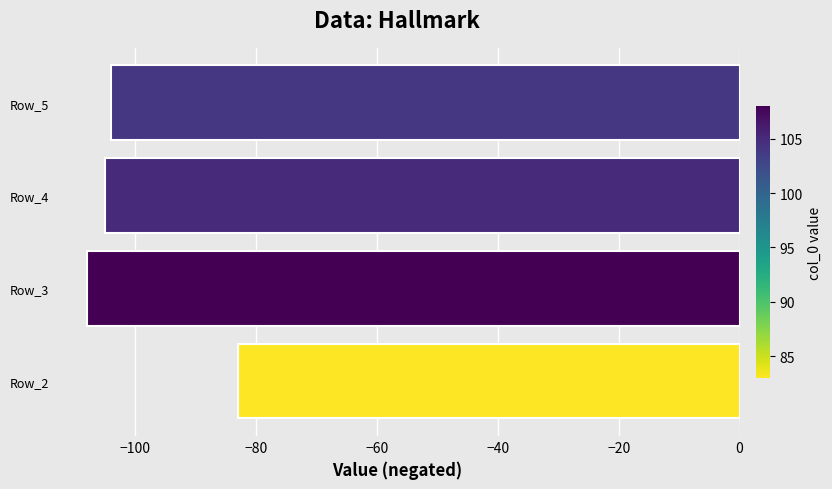

Reading bottom to top, extract all data points from this chart.

-83	-108	-105	-104